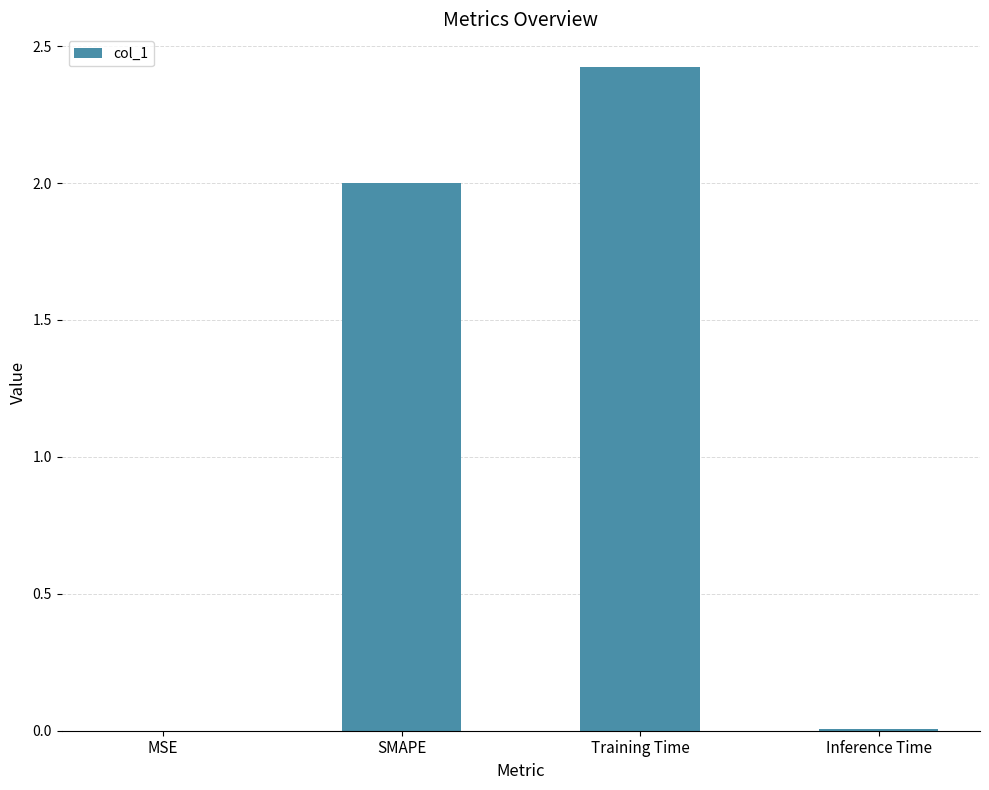

Count the number of categories in the chart.

4